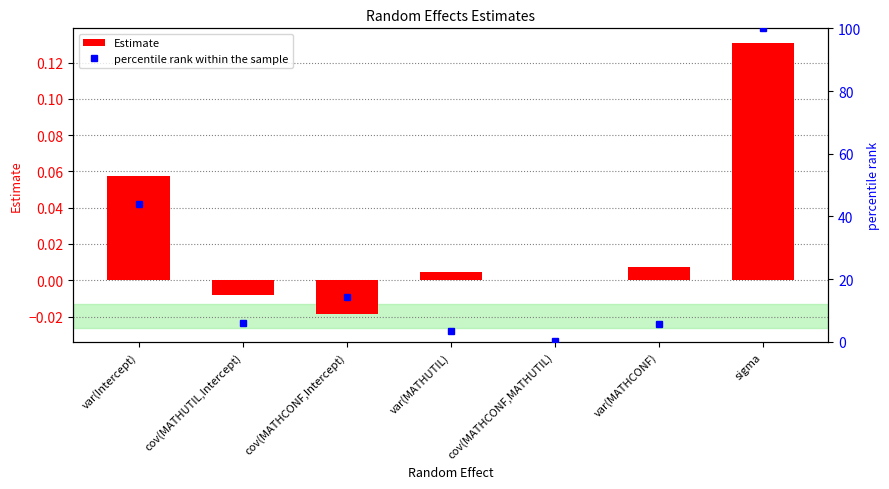

Between cov(MATHCONF,Intercept) and cov(MATHCONF,MATHUTIL), which series saw the biggest shift?

percentile rank within the sample